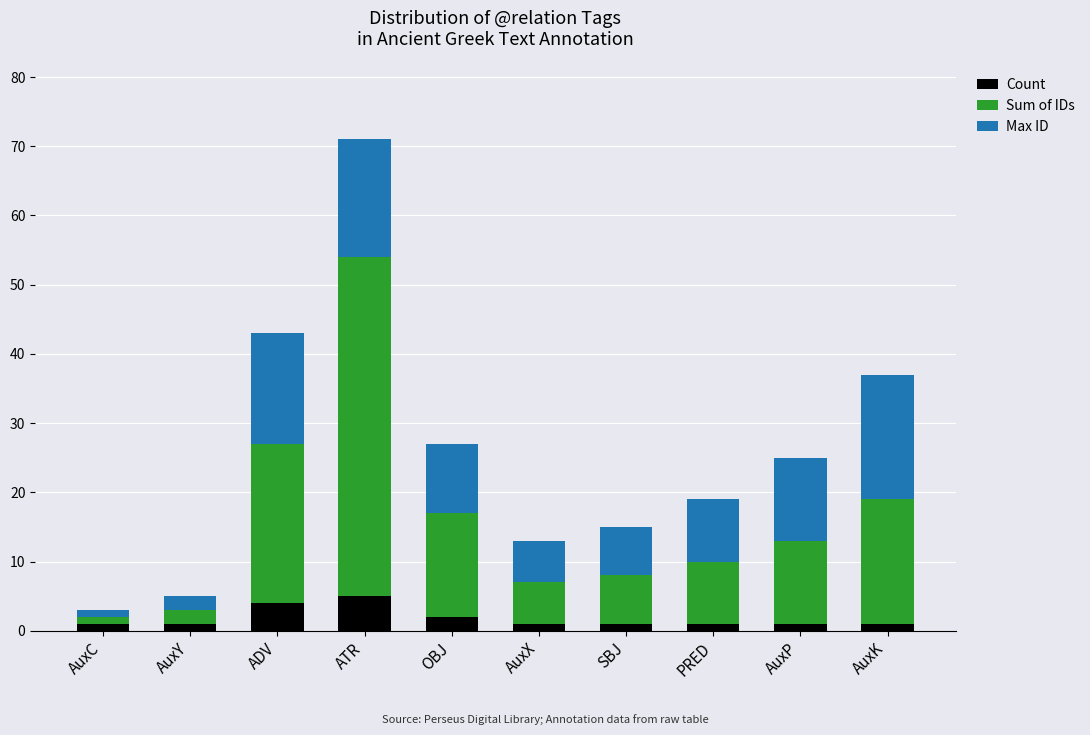

At which category is the sum across all series the highest?

ATR